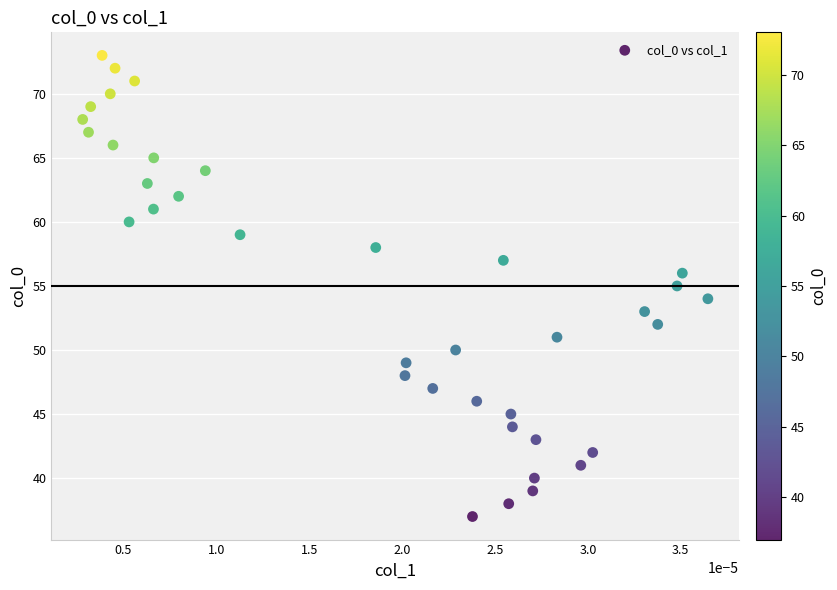

What is the range of Y values (max minus min)?

36